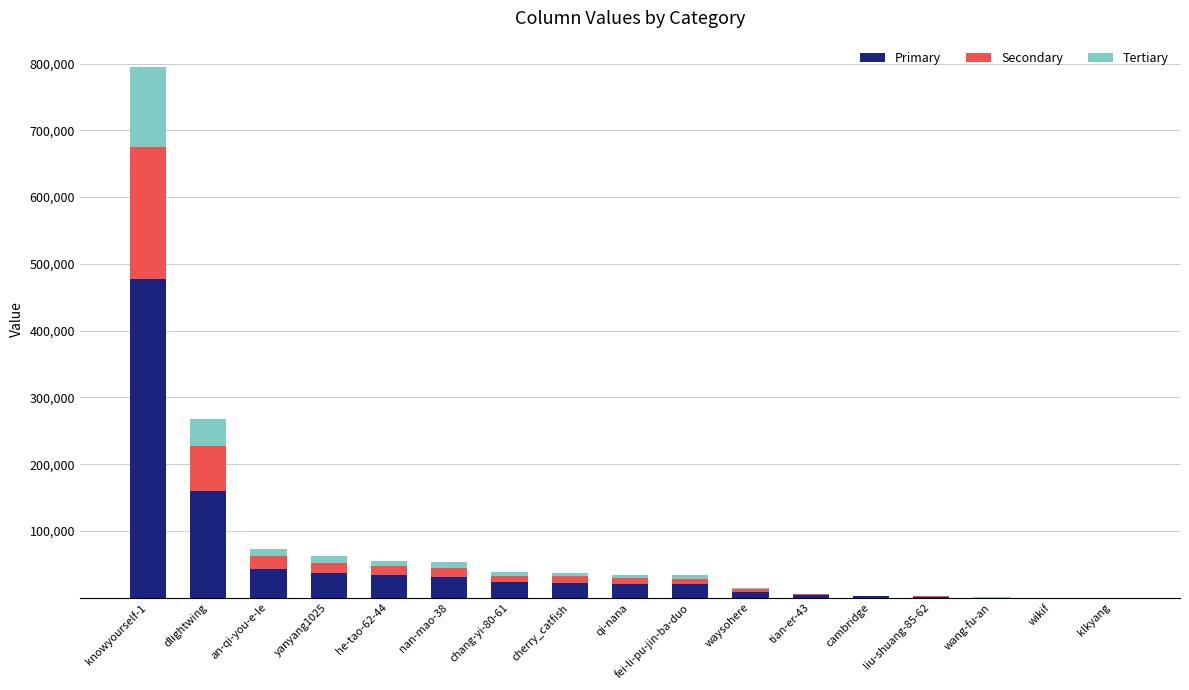

What is the maximum value for Primary?

476684.4